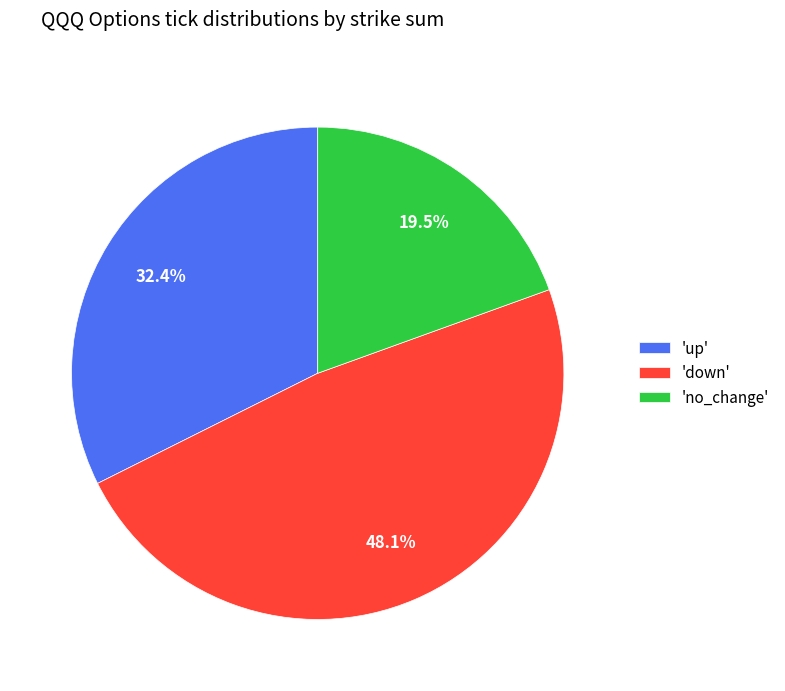

Is 'down' the majority of the pie?

No